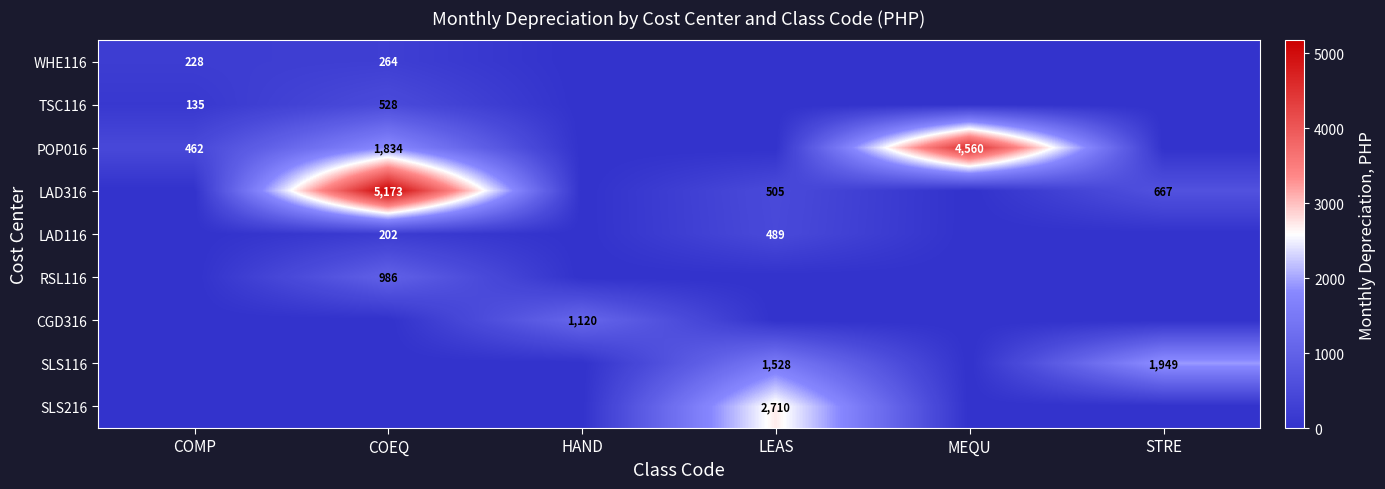

At how many categories does at least one series exceed 2597?

3